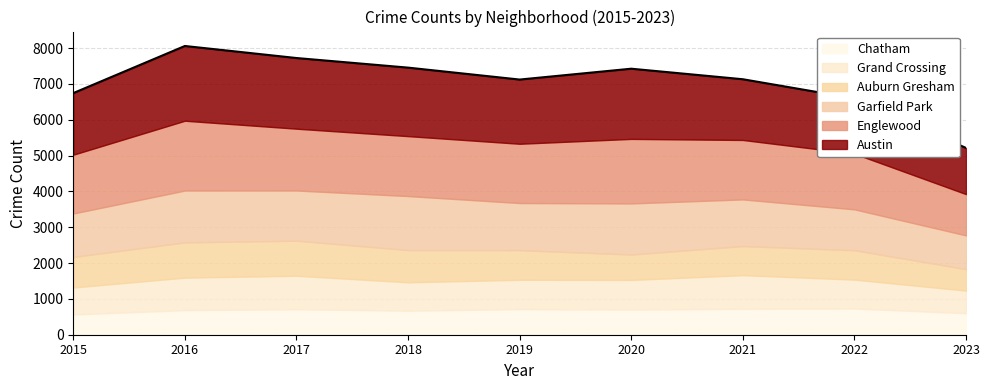

How many interior local valleys does the Garfield Park series have?

2